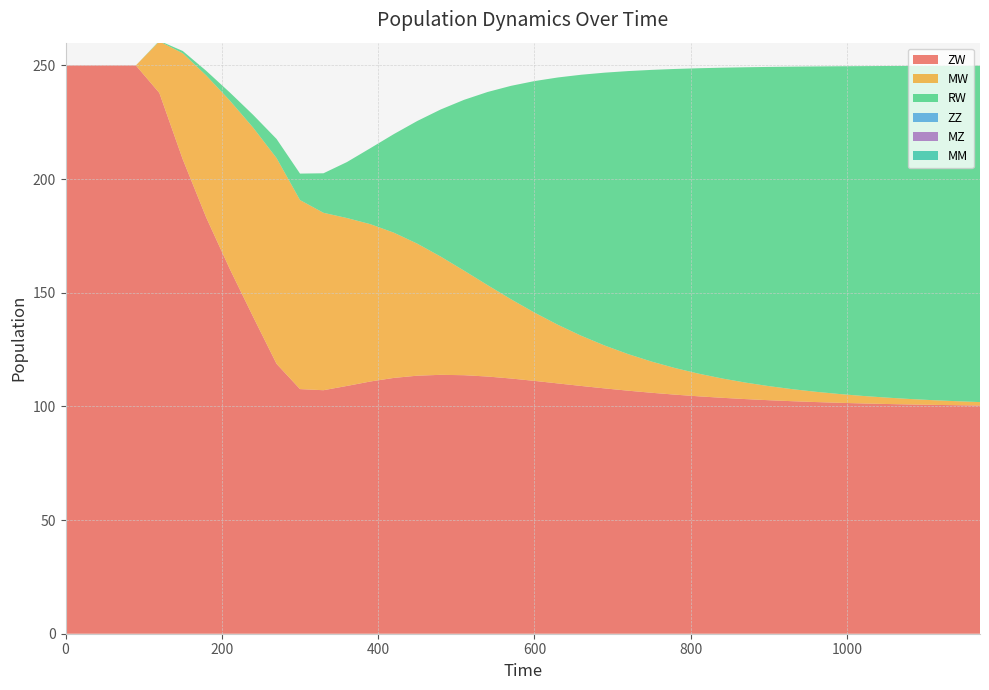

Reading left to right, list all the values displayed in this chart.

ZW: 250.0	250.0	250.0	250.0	237.9	208.7	183.1	160.6	139.4	118.7	107.6	107.1	109.0	111.0	112.5	113.5	113.9	113.7	113.1	112.3	111.2	110.1	109.0	107.9	106.9	106.0	105.2	104.4	103.8	103.2	102.7	102.3	101.9	101.6	101.3	101.1	100.9	100.7	100.5	100.4
MW: 0.0	0.0	0.0	0.0	22.7	46.7	62.5	74.0	83.2	90.5	83.2	78.0	73.9	69.2	63.9	58.1	52.0	46.0	40.2	34.9	30.0	25.8	22.1	18.8	16.1	13.7	11.7	10.0	8.5	7.3	6.2	5.3	4.5	3.9	3.3	2.8	2.4	2.1	1.8	1.5
RW: 0.0	0.0	0.0	0.0	0.2	1.0	2.0	3.5	5.6	8.4	11.6	17.4	24.6	33.4	43.3	53.9	64.7	75.2	85.0	93.9	101.8	108.8	114.9	120.1	124.5	128.3	131.6	134.3	136.7	138.7	140.4	141.9	143.1	144.2	145.1	145.9	146.5	147.1	147.6	148.0
ZZ: 0.0	0.0	0.0	0.0	0.0	0.0	0.0	0.0	0.0	0.0	0.0	0.0	0.0	0.0	0.0	0.0	0.0	0.0	0.0	0.0	0.0	0.0	0.0	0.0	0.0	0.0	0.0	0.0	0.0	0.0	0.0	0.0	0.0	0.0	0.0	0.0	0.0	0.0	0.0	0.0
MZ: 0.0	0.0	0.0	0.0	0.0	0.0	0.0	0.0	0.0	0.0	0.0	0.0	0.0	0.0	0.0	0.0	0.0	0.0	0.0	0.0	0.0	0.0	0.0	0.0	0.0	0.0	0.0	0.0	0.0	0.0	0.0	0.0	0.0	0.0	0.0	0.0	0.0	0.0	0.0	0.0
MM: 0.0	0.0	0.0	0.0	0.0	0.0	0.0	0.0	0.0	0.0	0.0	0.0	0.0	0.0	0.0	0.0	0.0	0.0	0.0	0.0	0.0	0.0	0.0	0.0	0.0	0.0	0.0	0.0	0.0	0.0	0.0	0.0	0.0	0.0	0.0	0.0	0.0	0.0	0.0	0.0